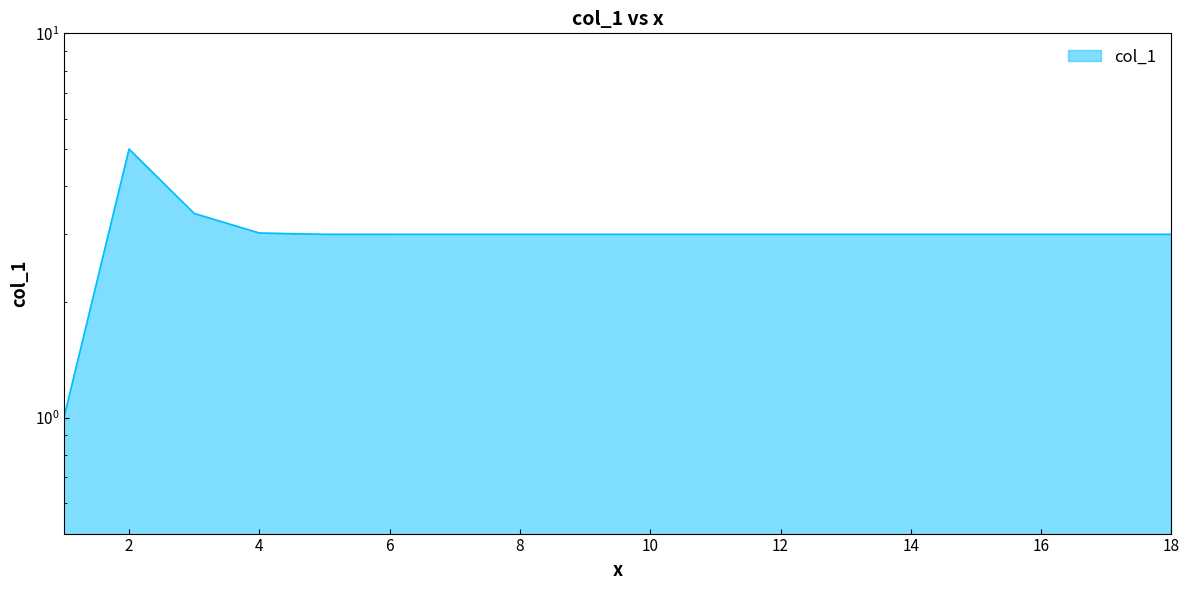

What is the change in value from 1 to 15?

+2.0